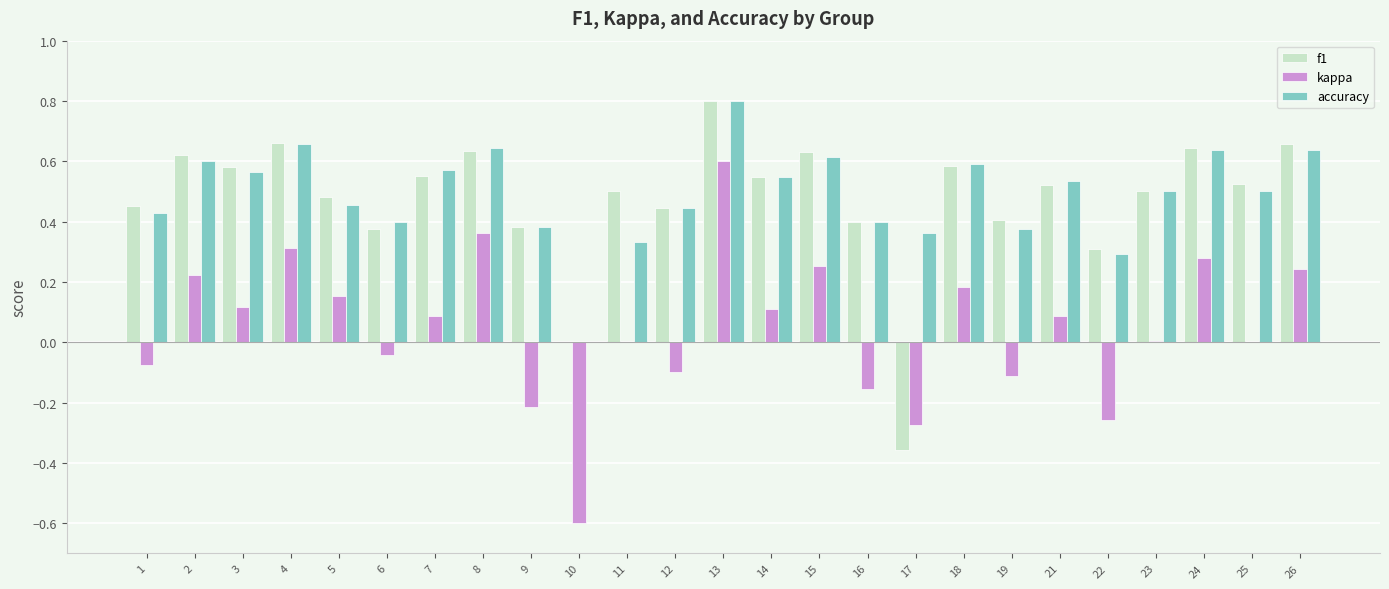

What are all the series names shown in the legend?

f1, kappa, accuracy